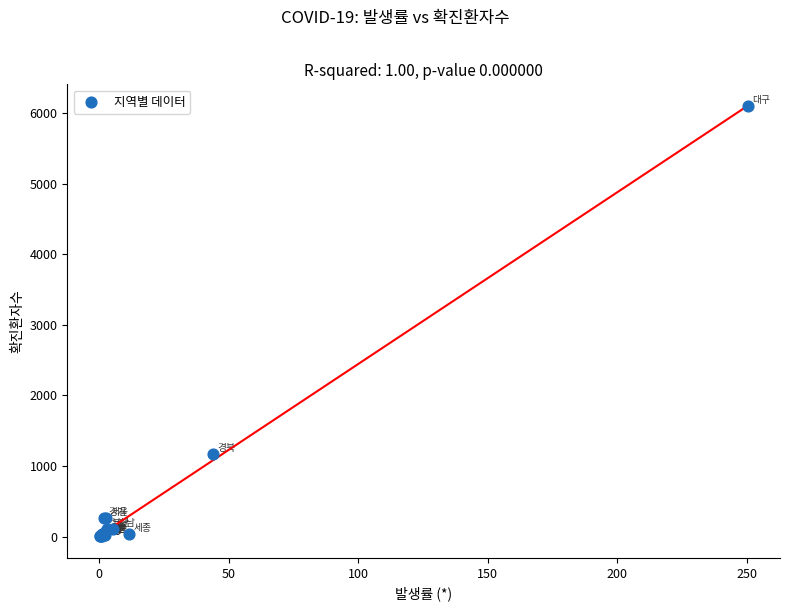

What Y value in the scatter plot is closest to 3051?

1169